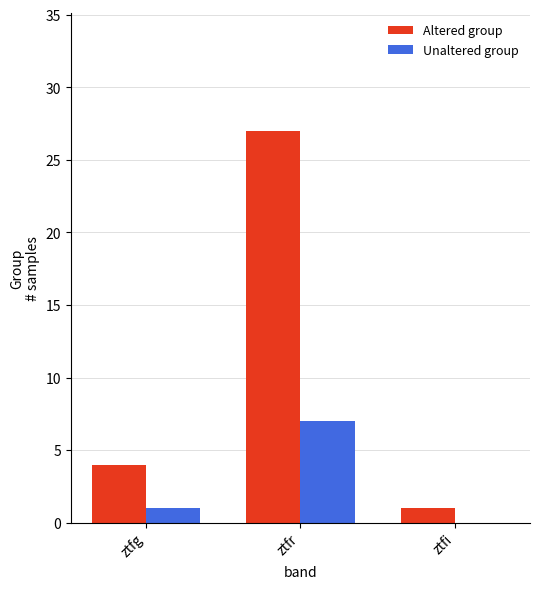

What is the total value across all series at ztfi?

1